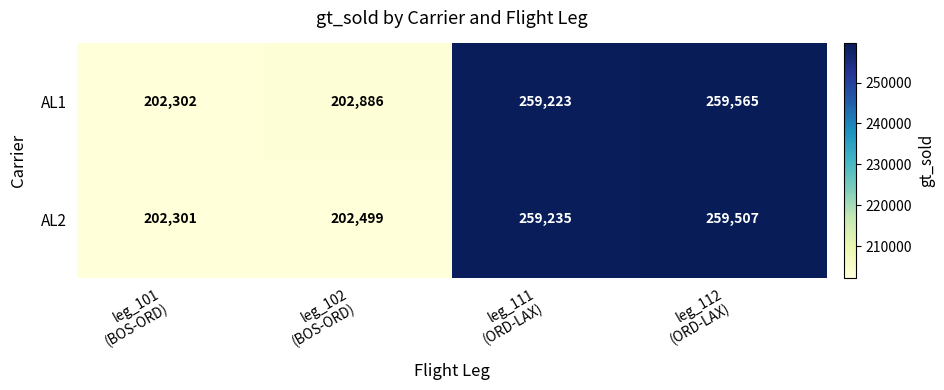

Which label corresponds to the largest value in the chart?

leg_112
(ORD-LAX)